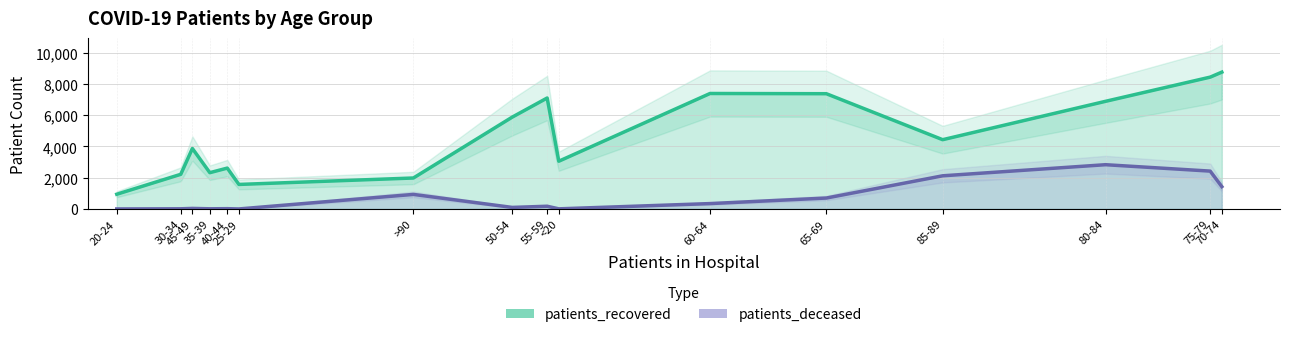

How many lines are shown in the chart?

2